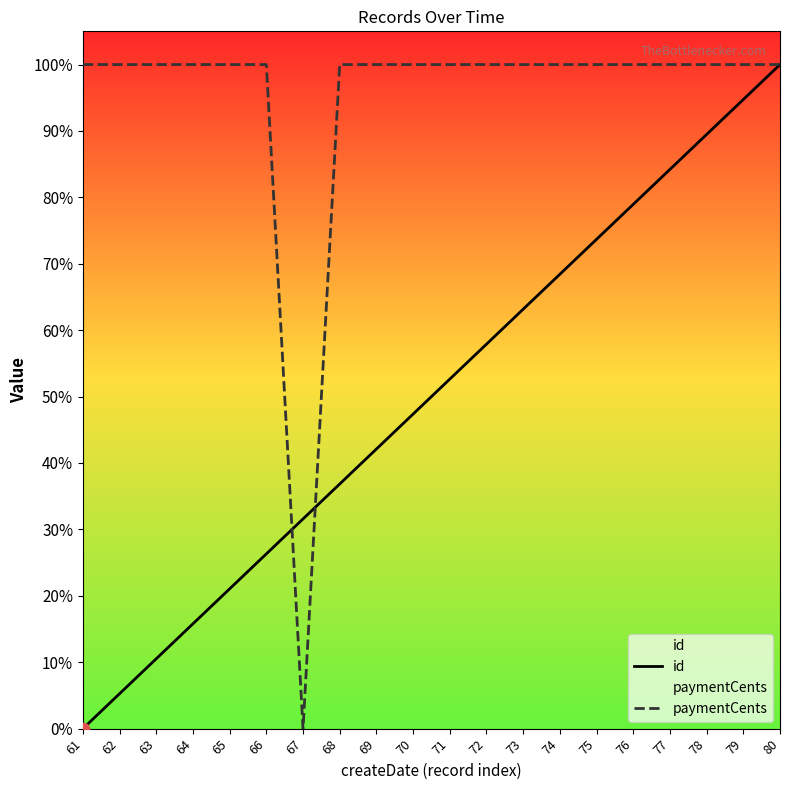

At which category is the sum across all series the highest?

80